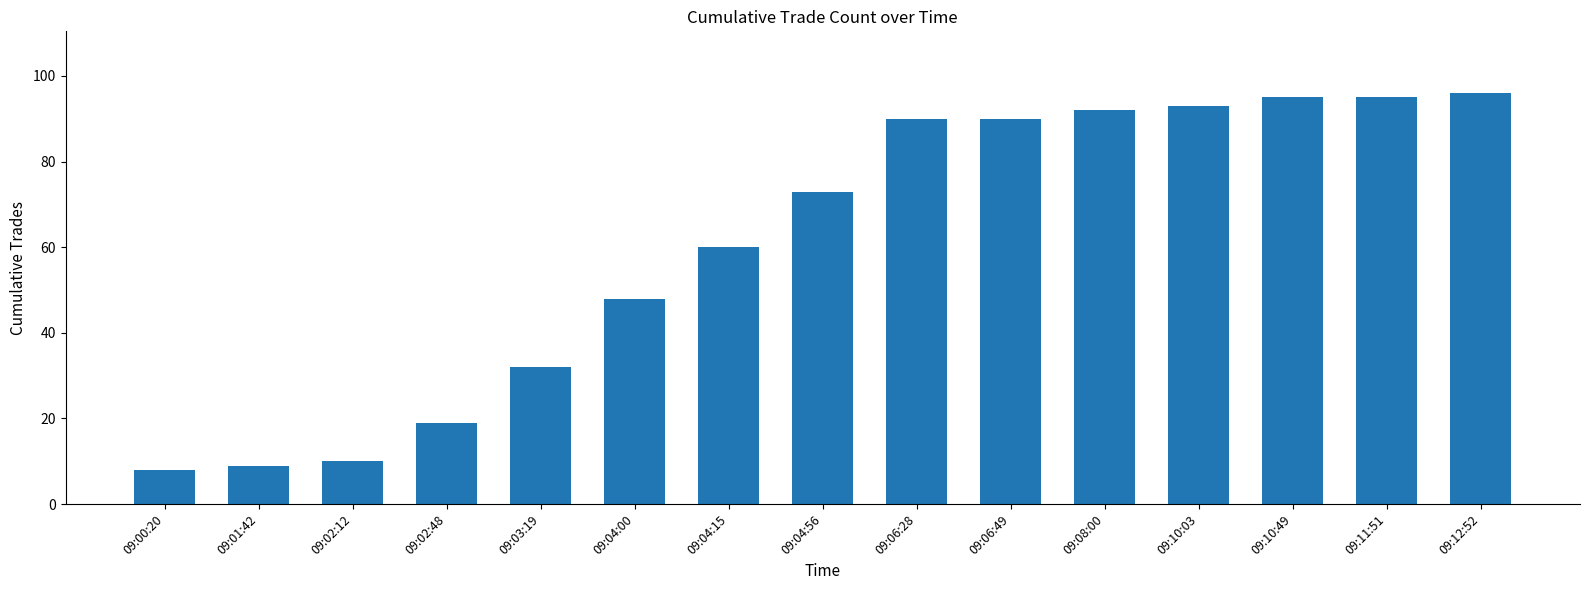

Reading right to left, what are all the values shown in this chart?

96	95	95	93	92	90	90	73	60	48	32	19	10	9	8